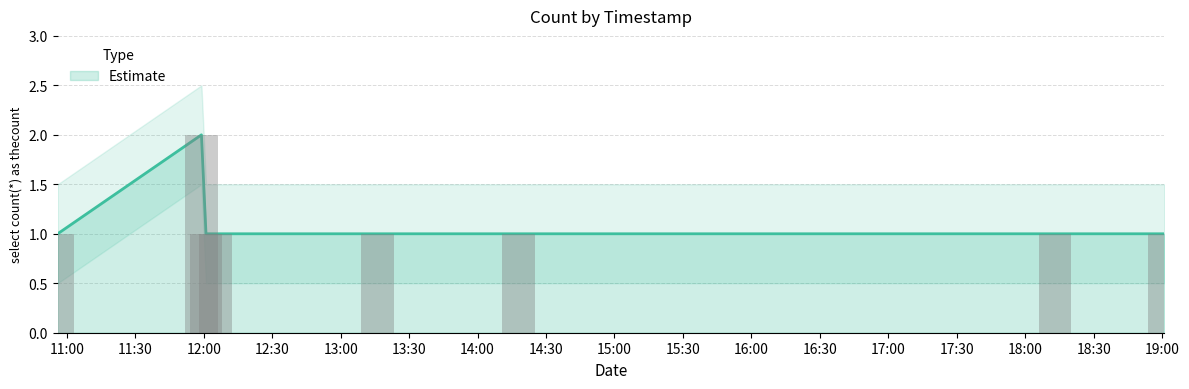

The value at 2019-07-02 10:56:00 is 2. True or false?

False